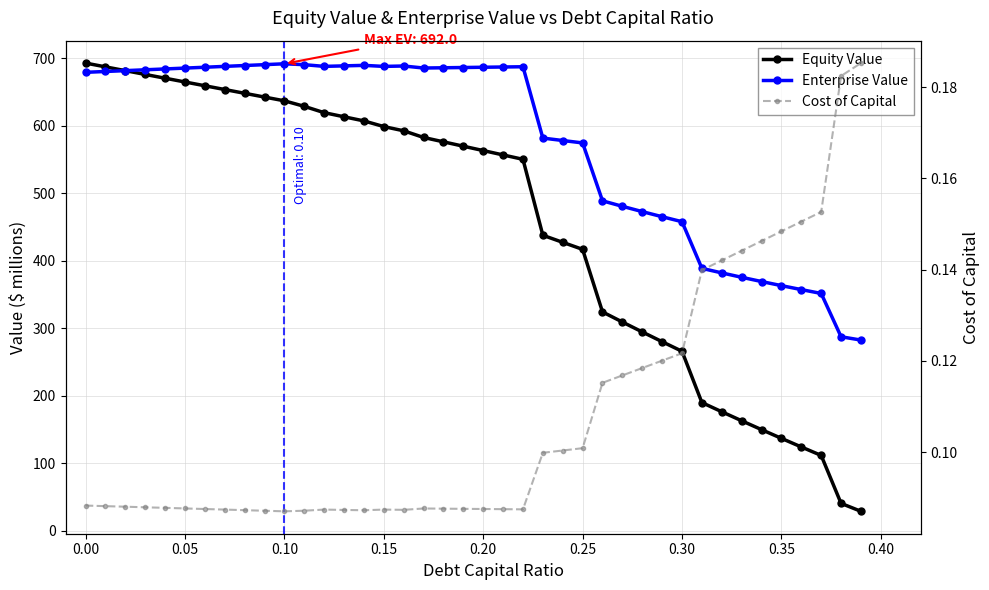

List the series in order of their peak value, highest first.

Equity Value, Enterprise Value, Cost of Capital